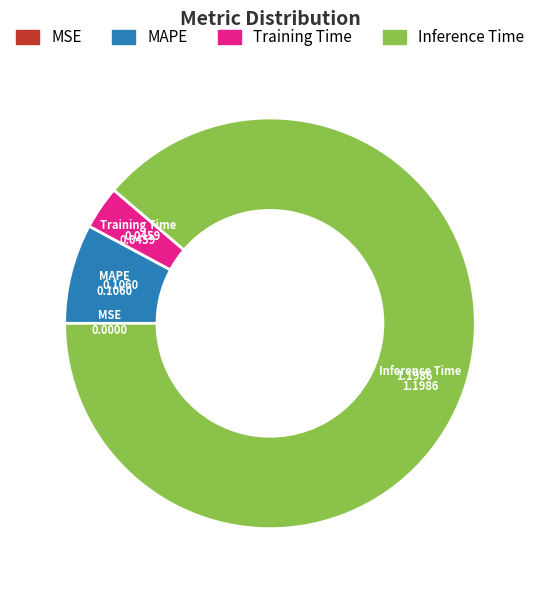

Is there any slice that represents more than half of the pie?

Yes